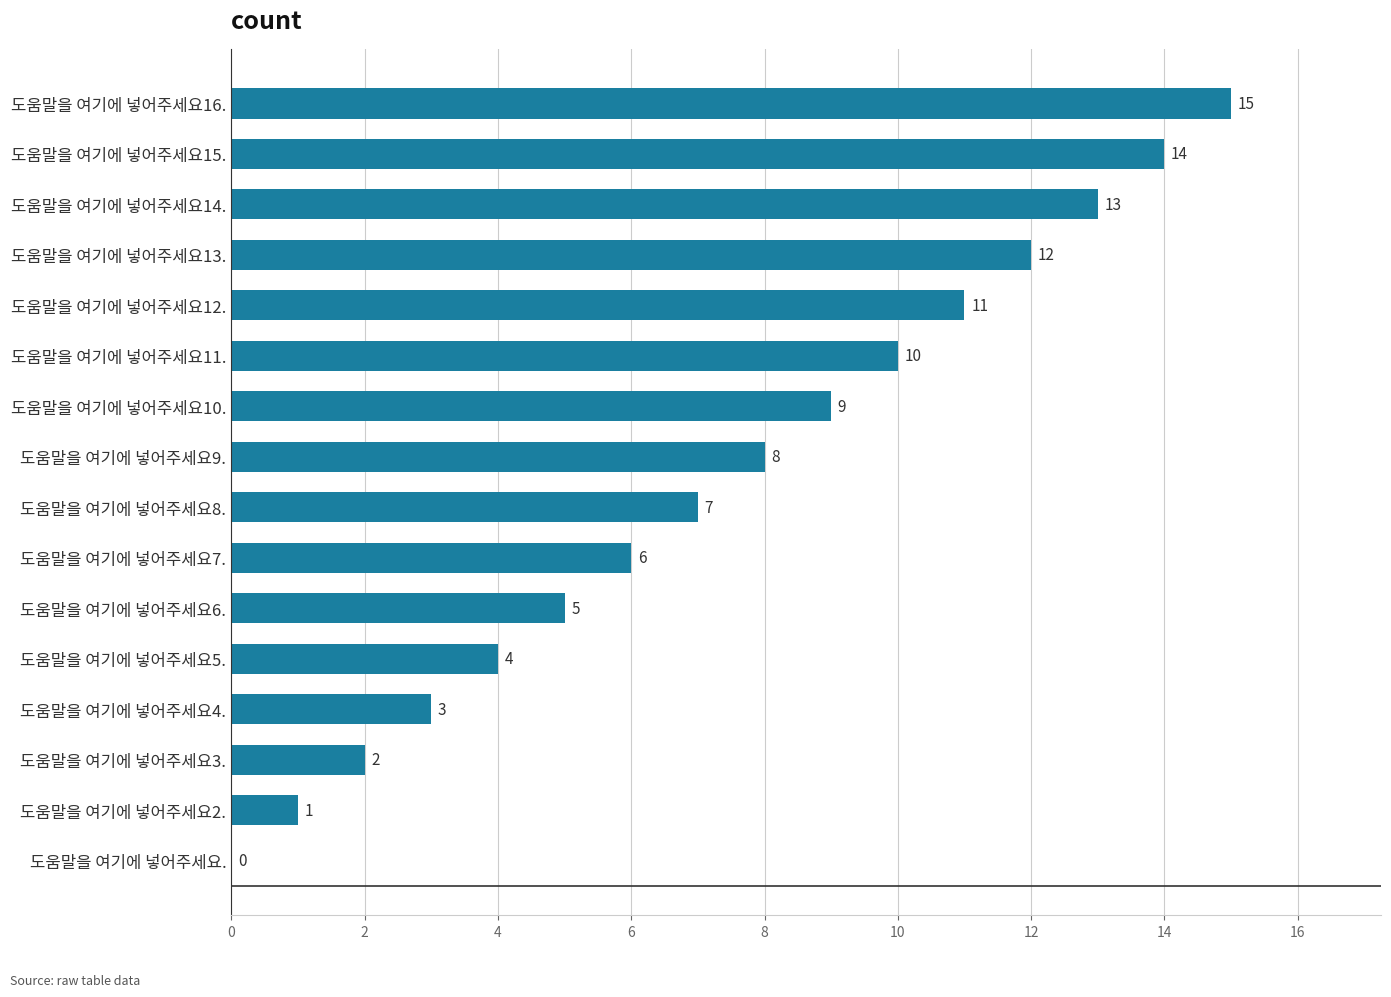

What is the change in value from 도움말을 여기에 넣어주세요3. to 도움말을 여기에 넣어주세요13.?

+10